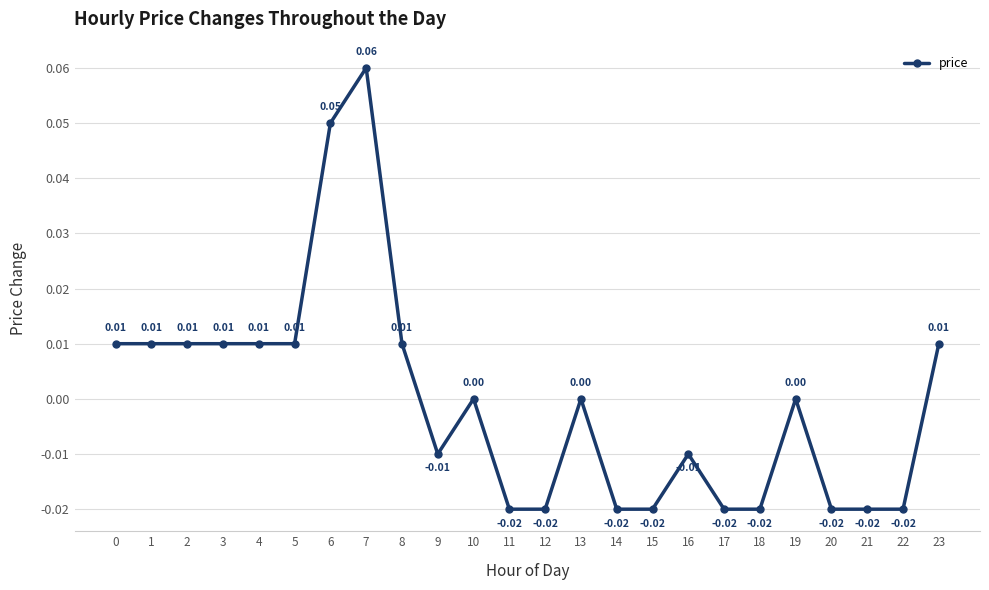

Which has a higher value, 22 or 6?

6